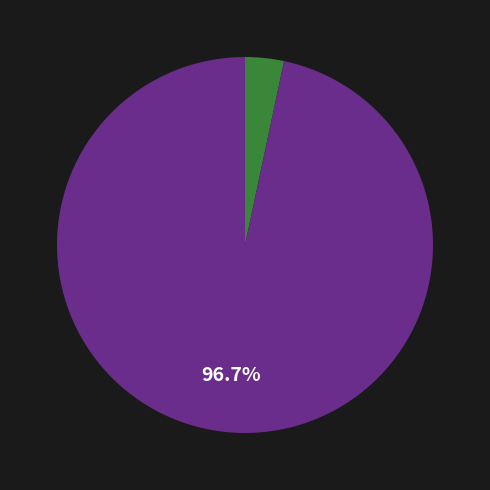

How many segments does this pie chart have?

2